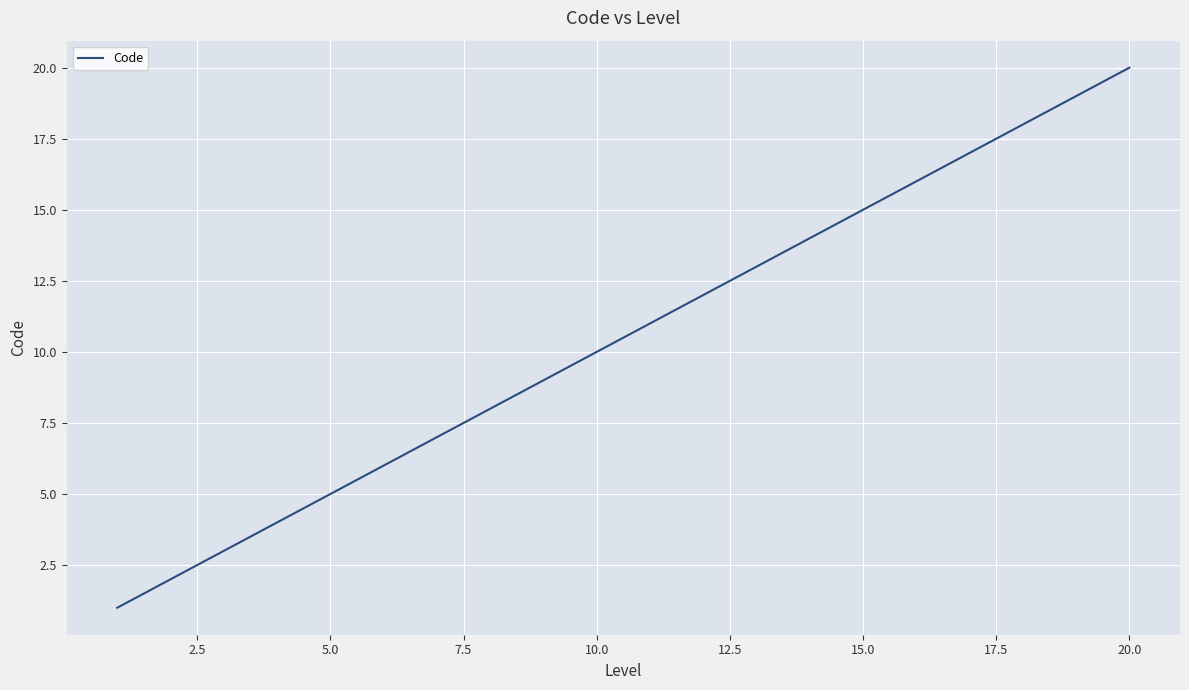

How many distinct data groups are displayed?

1